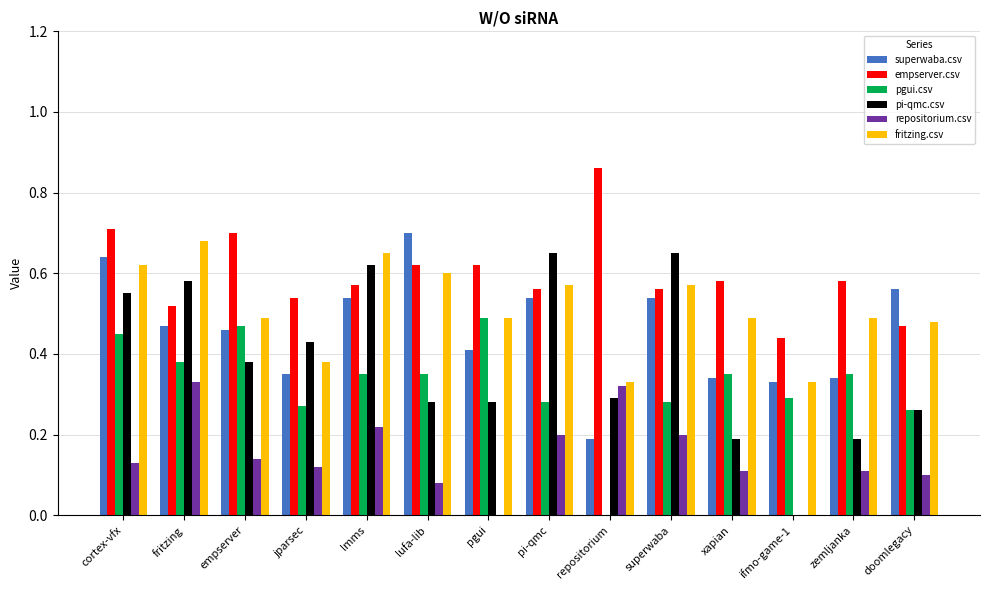

True or false: repositorium.csv has a value of 0.2 at lmms.

True